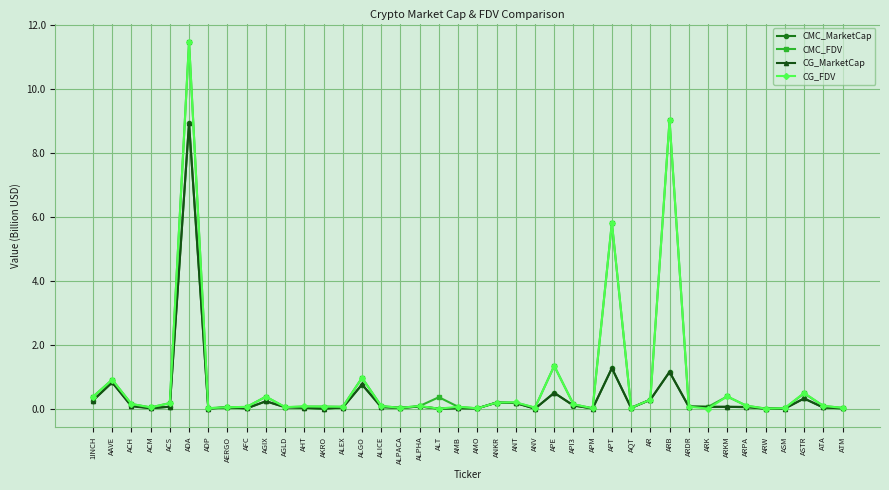

What are all the series names shown in the legend?

CMC_MarketCap, CMC_FDV, CG_MarketCap, CG_FDV